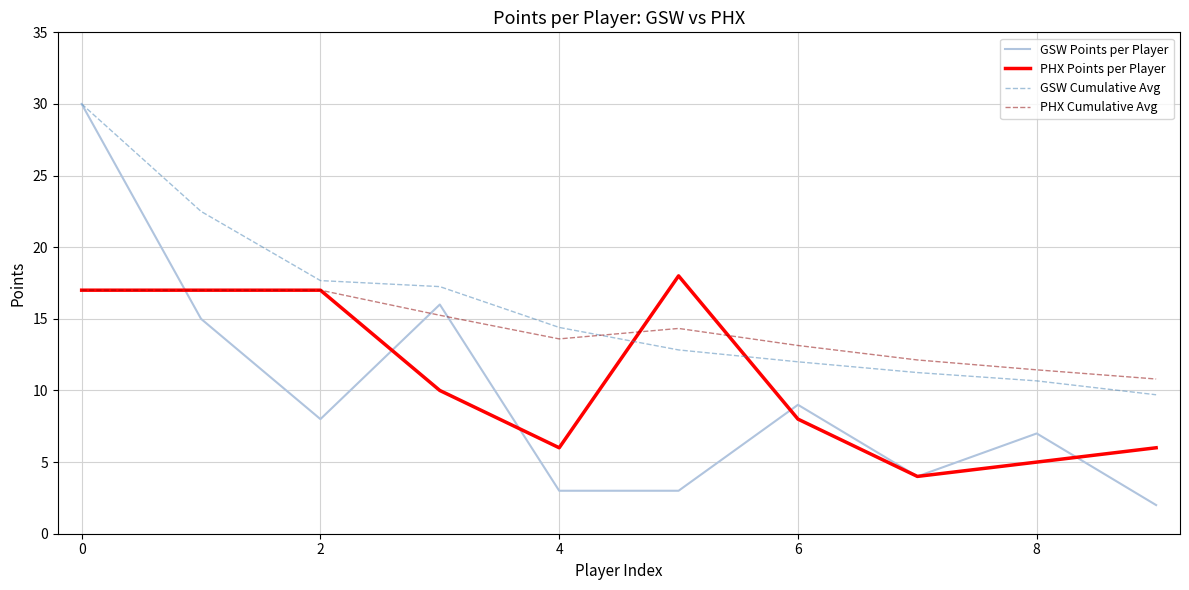

Rank the series by their average value, from highest to lowest.

GSW Cumulative Avg, PHX Cumulative Avg, PHX Points per Player, GSW Points per Player